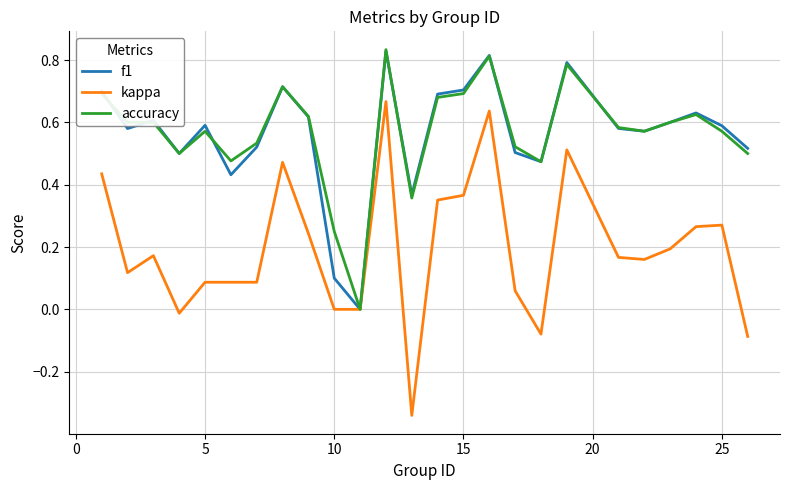

Which series has the widest spread of values?

kappa